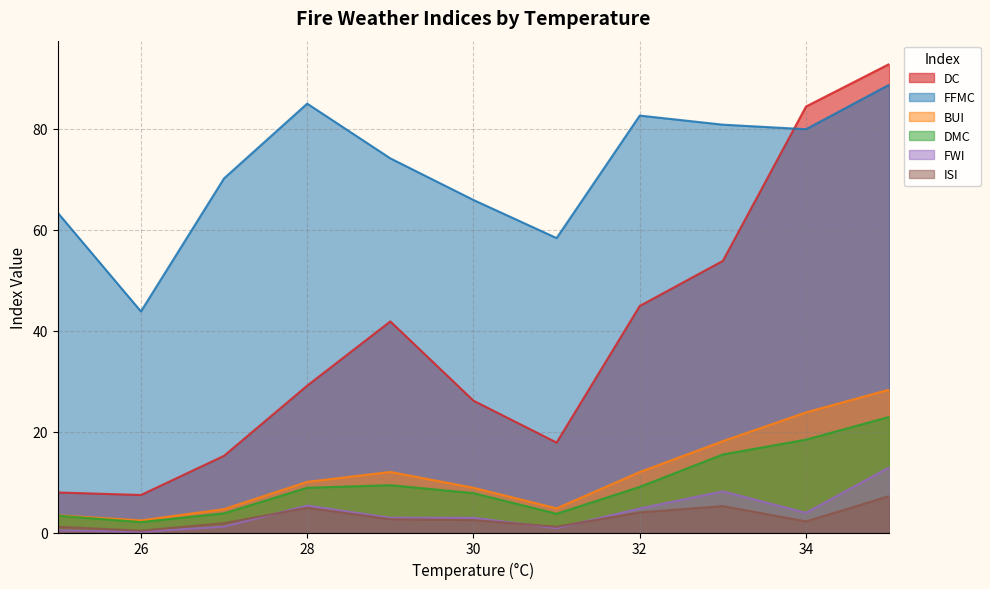

What is the minimum value for BUI?

2.4